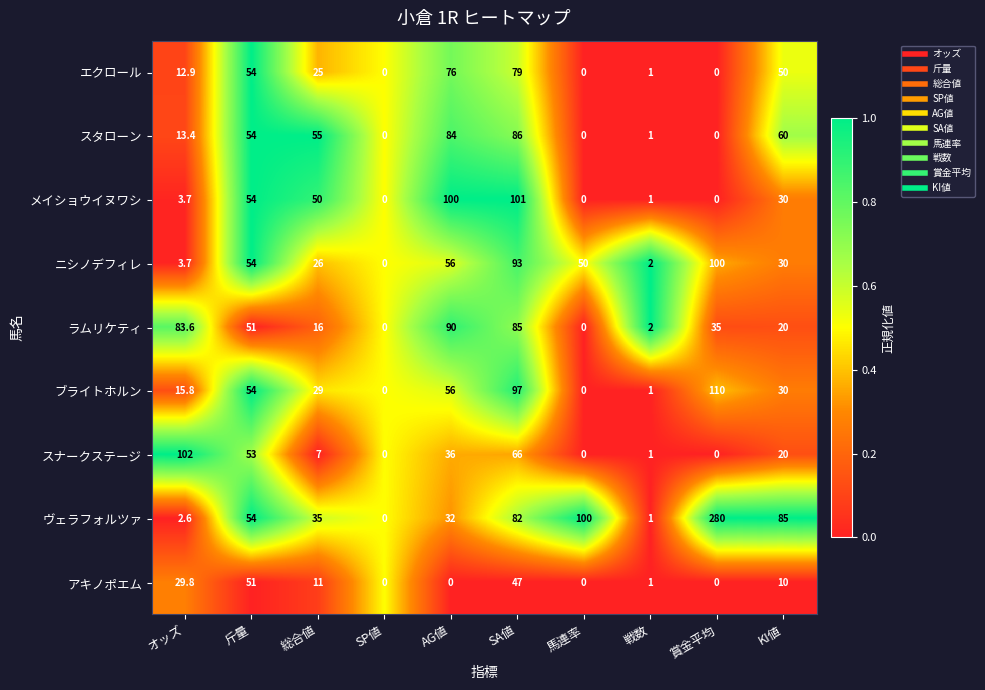

Count the number of data series in this chart.

9